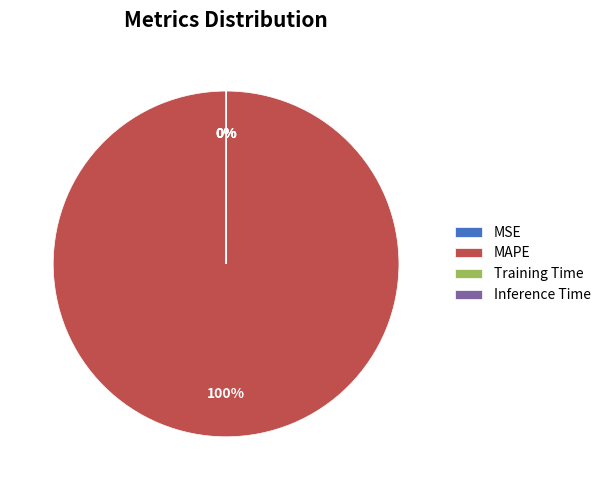

To the nearest percent, what is the average slice percentage?

25%